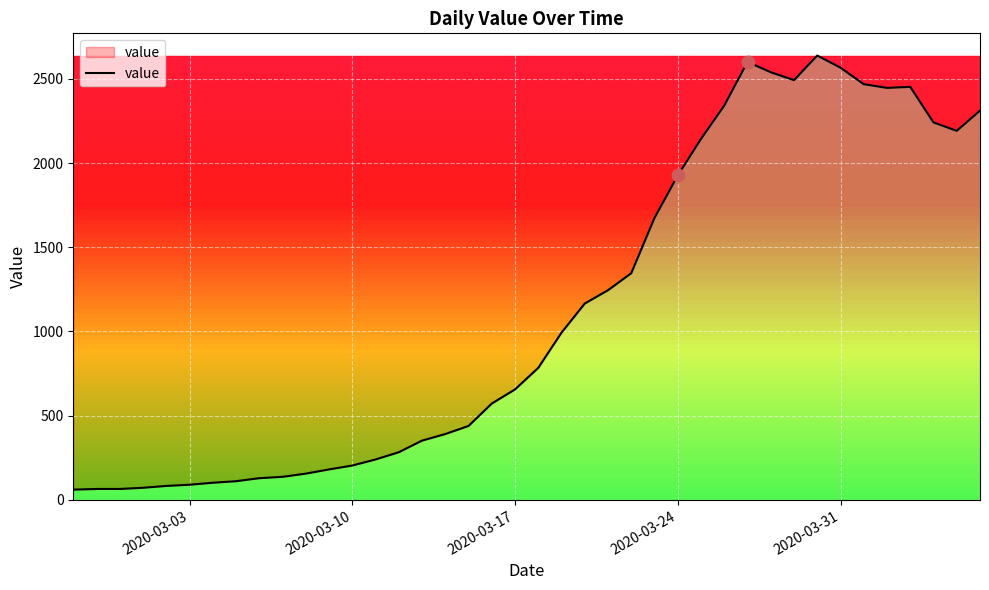

What is the minimum value shown in the chart?

61